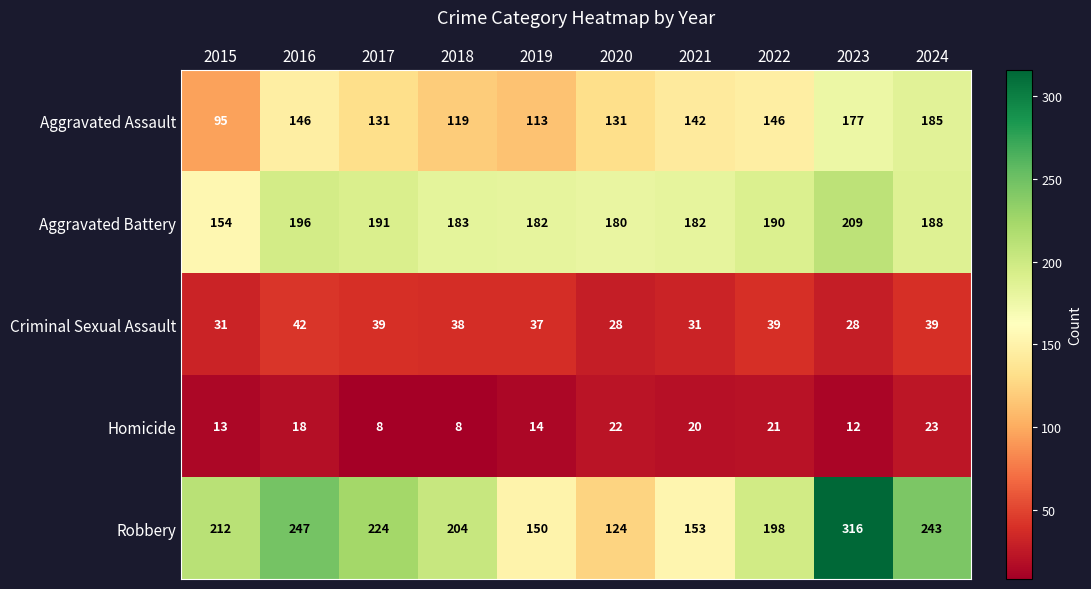

True or false: Criminal Sexual Assault has a value of 38 at 2018.

True